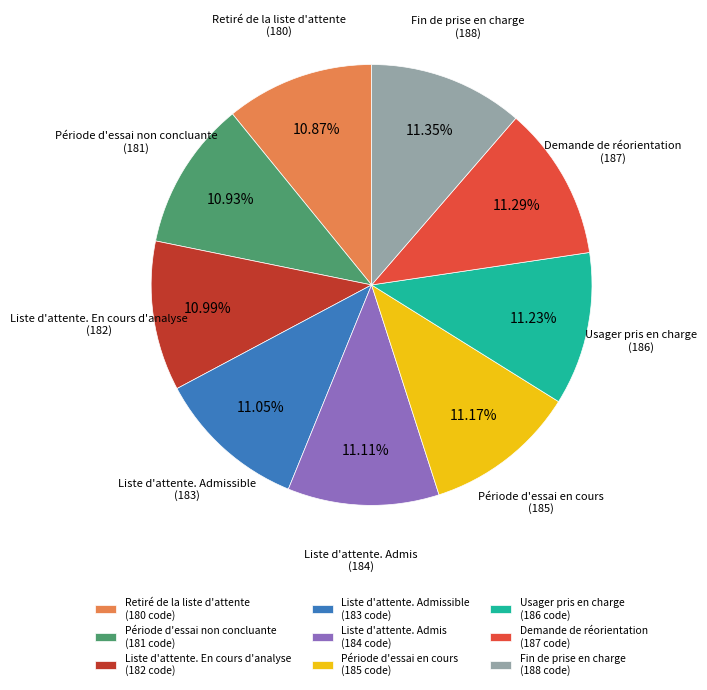

Does any single category account for the majority?

No